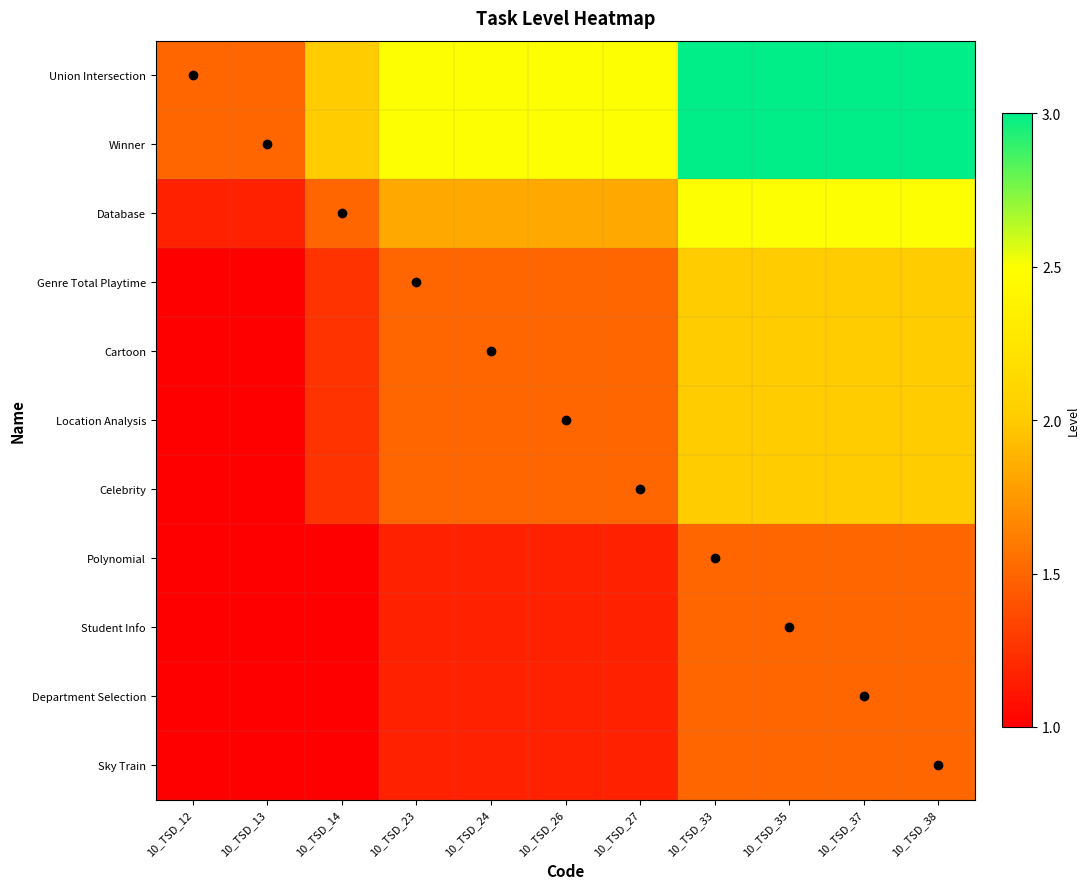

What is the total value across all series at 10_TSD_38?

5.8